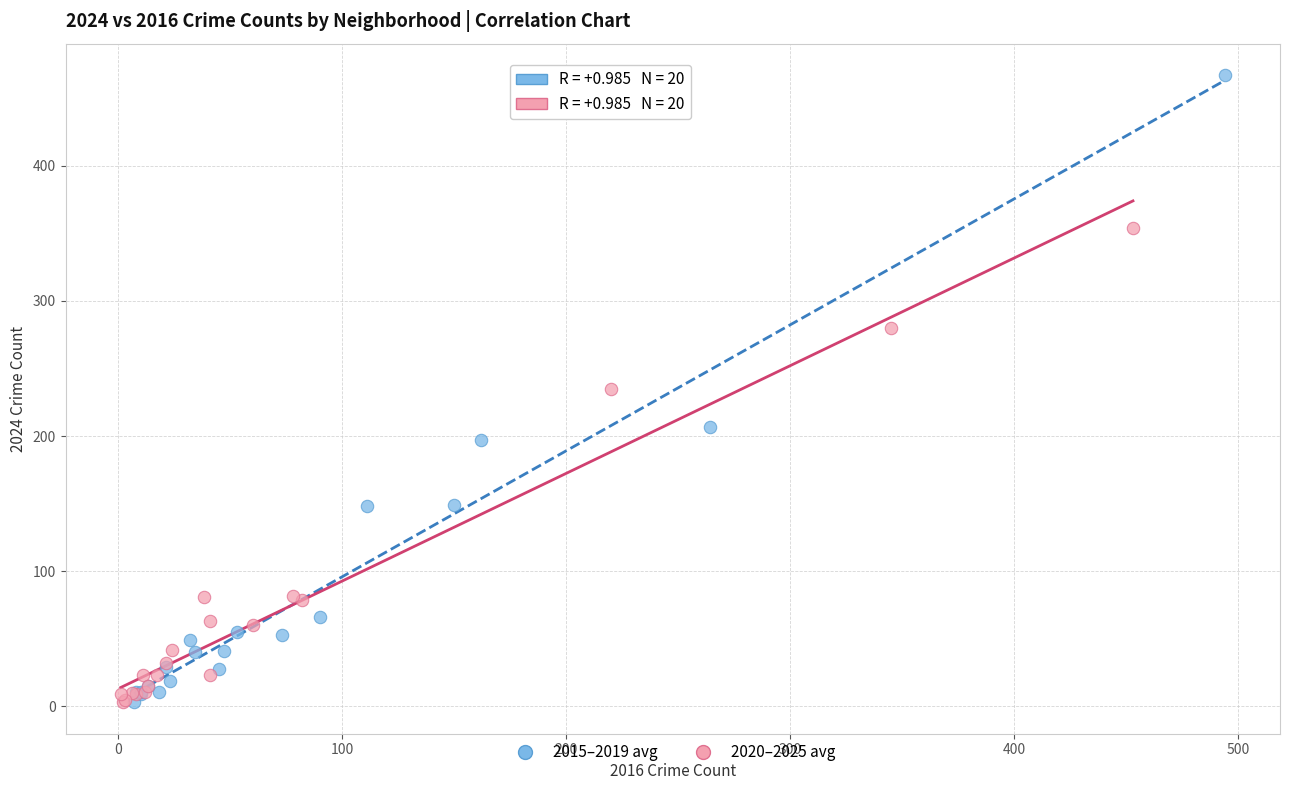

Which series reaches the maximum Y coordinate?

2015–2019 avg